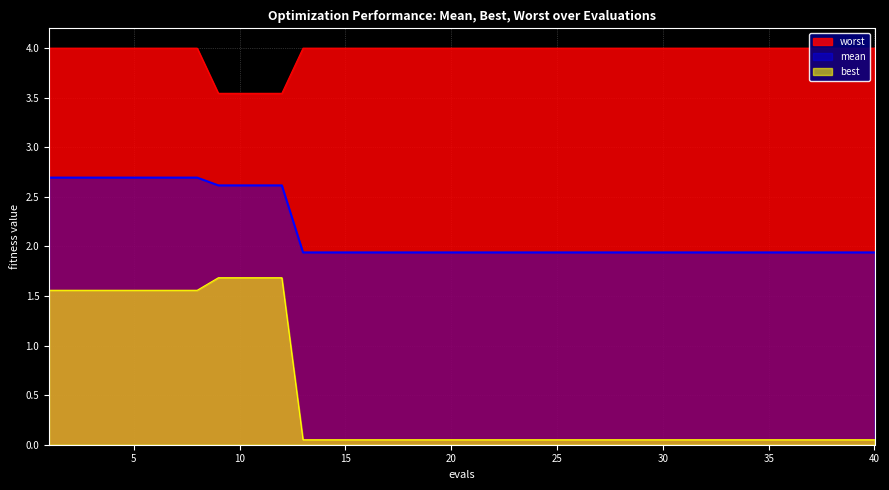

What is the total value across all series at 4?

8.3